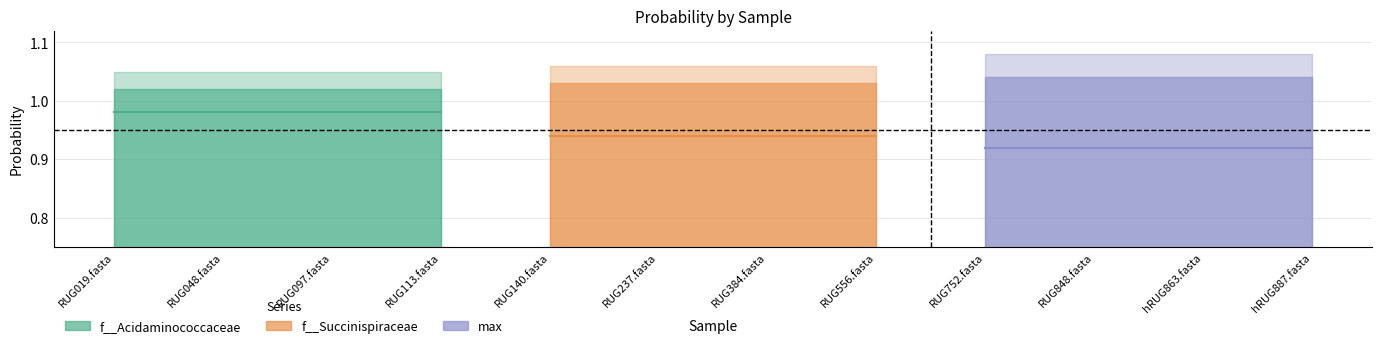

True or false: f__Succinispiraceae and f__Acidaminococcaceae intersect in this chart.

False